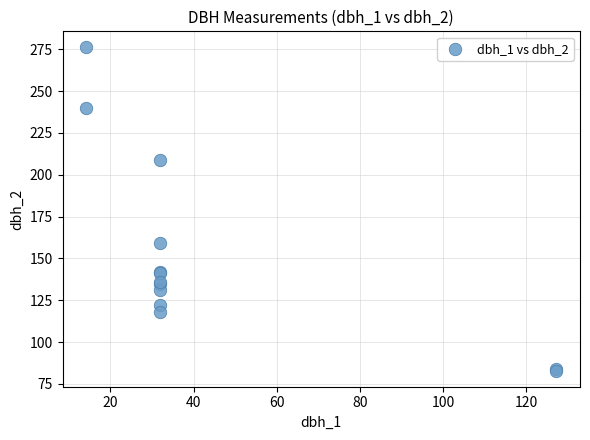

What Y value in the scatter plot is closest to 179?

159